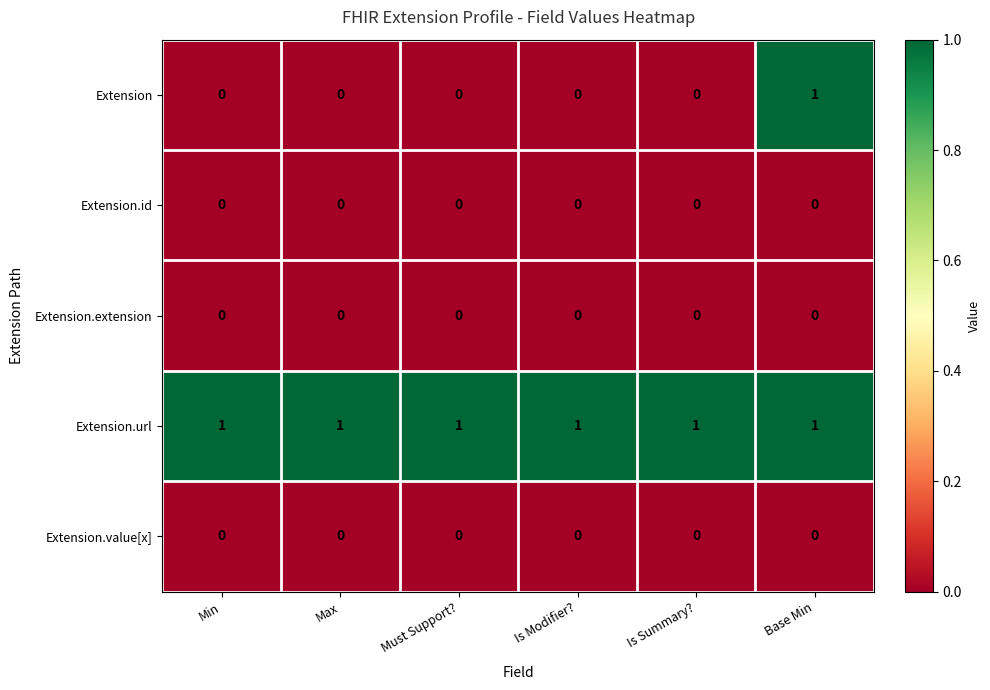

What is the sum of all Extension.url values?

6